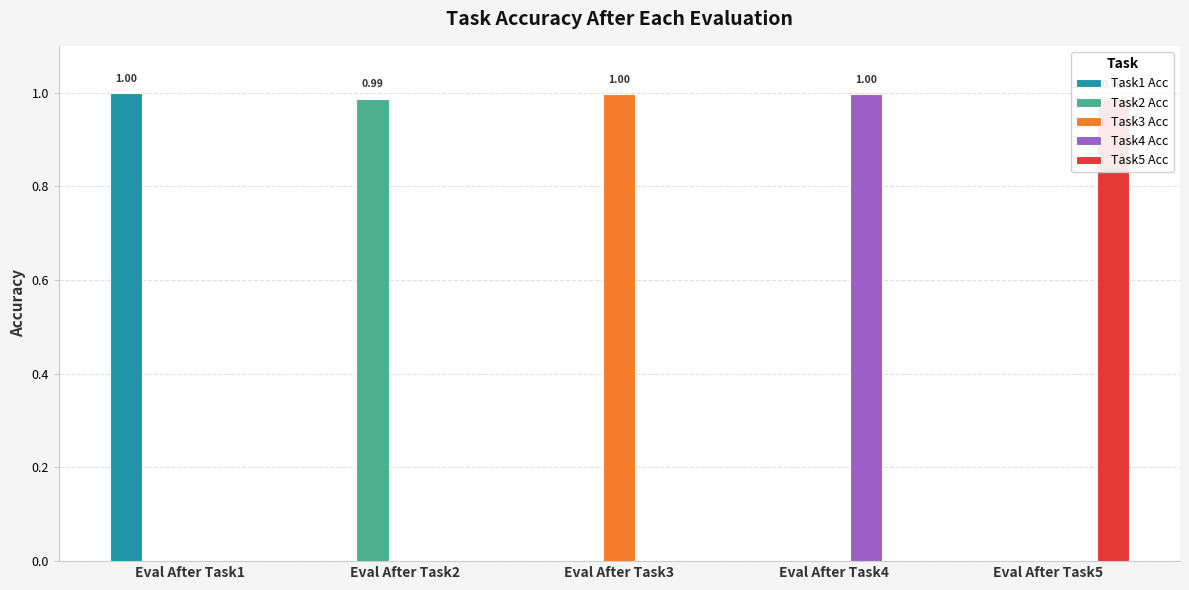

At which category does the chart reach its peak across all series?

Eval After Task1